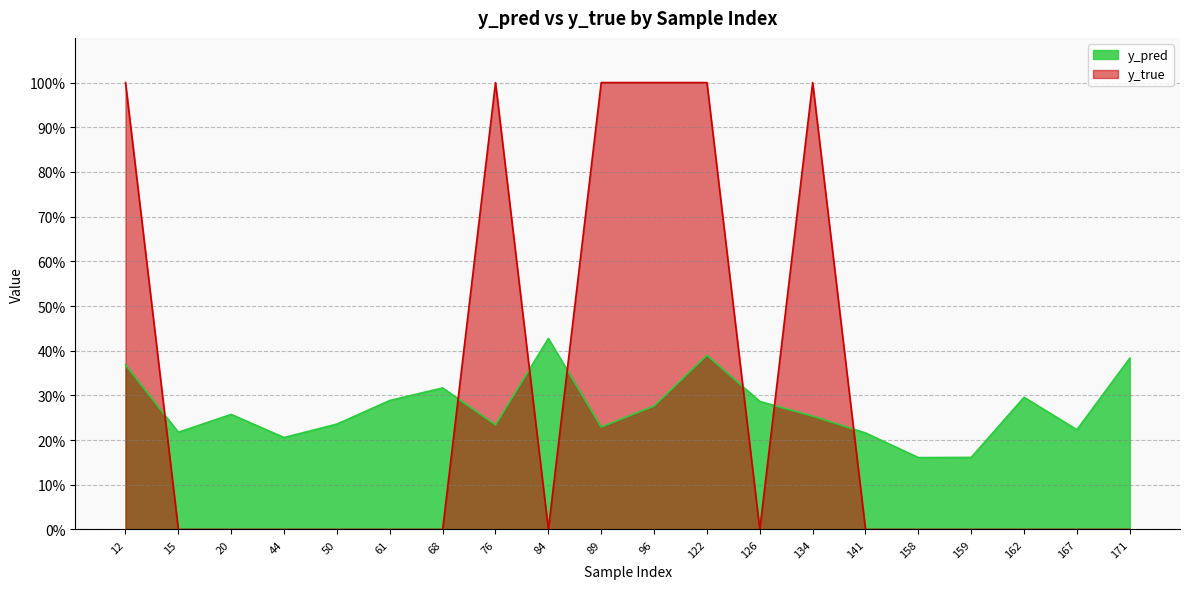

What is the spread (max minus min) of values at 20?

0.3